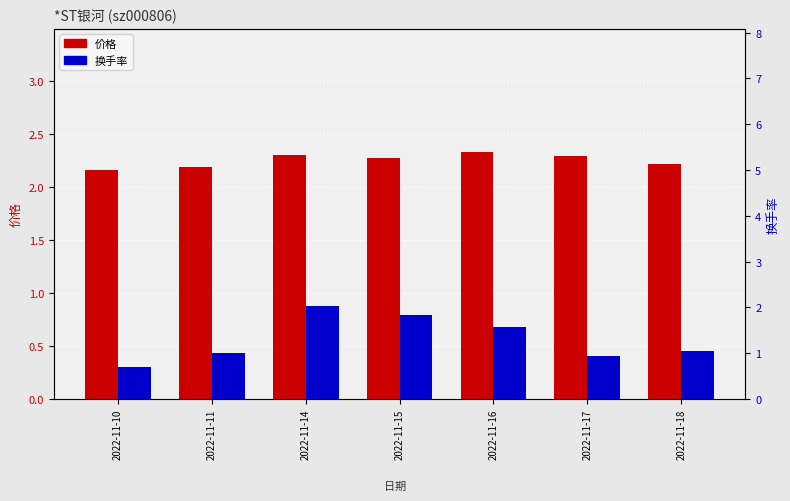

What is the difference between the maximum and second lowest values in the 价格 series?

0.1